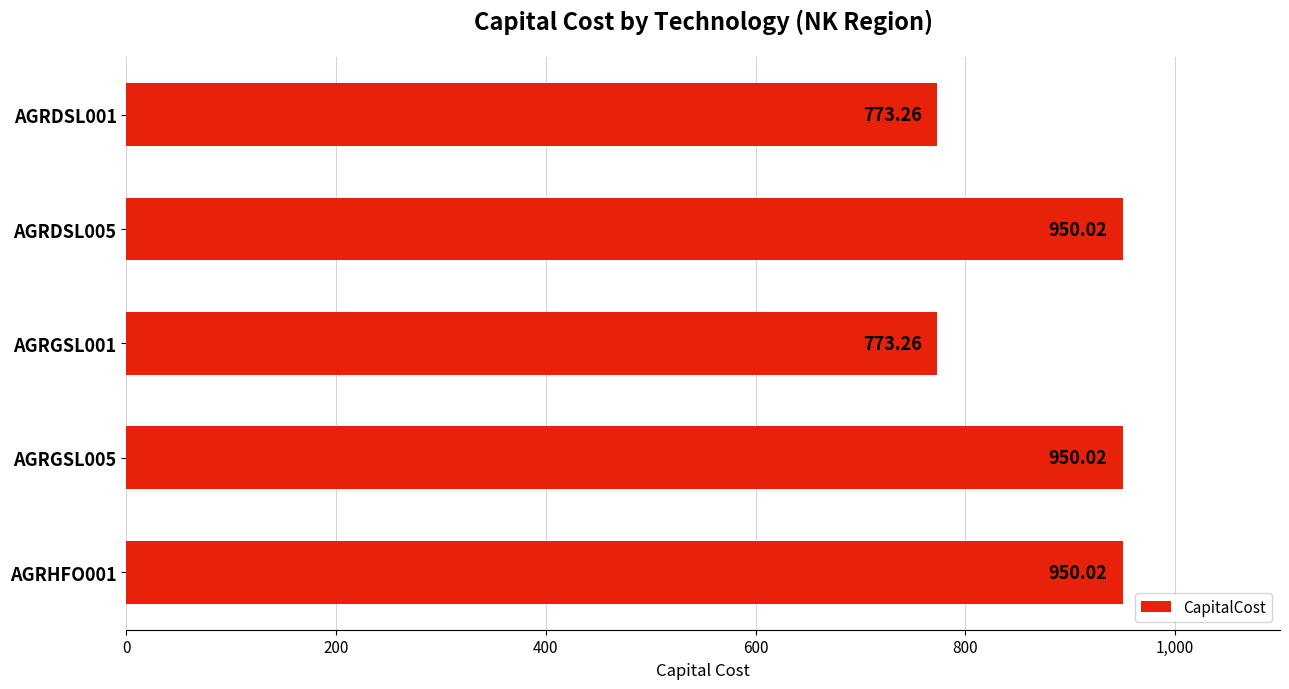

What is the greatest value displayed?

950.0